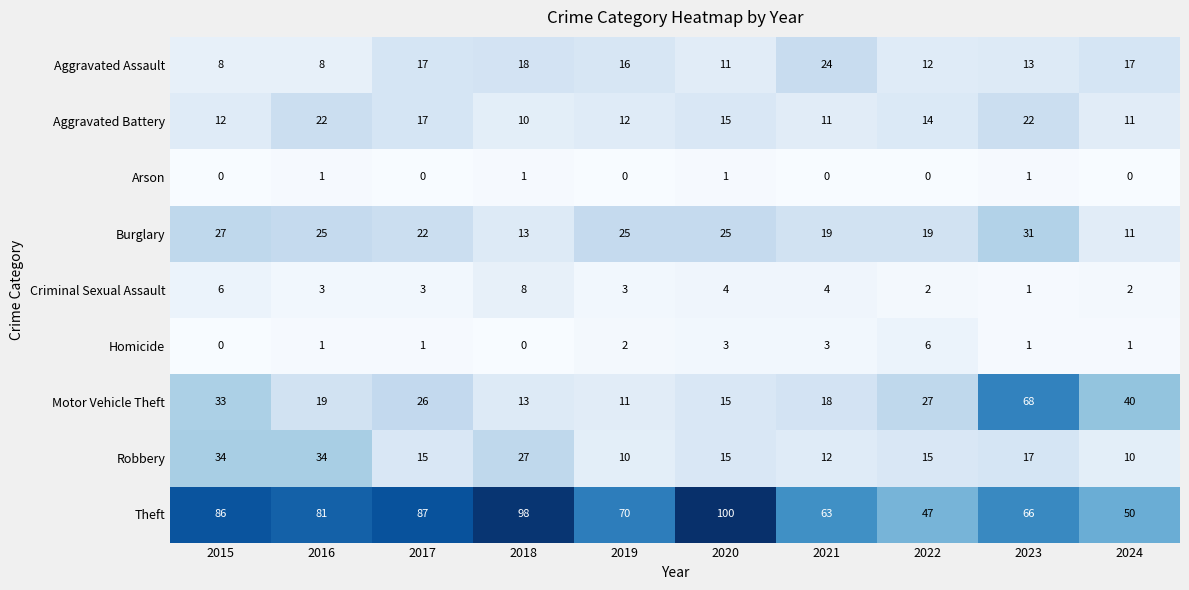

At which category does the chart reach its peak across all series?

2020